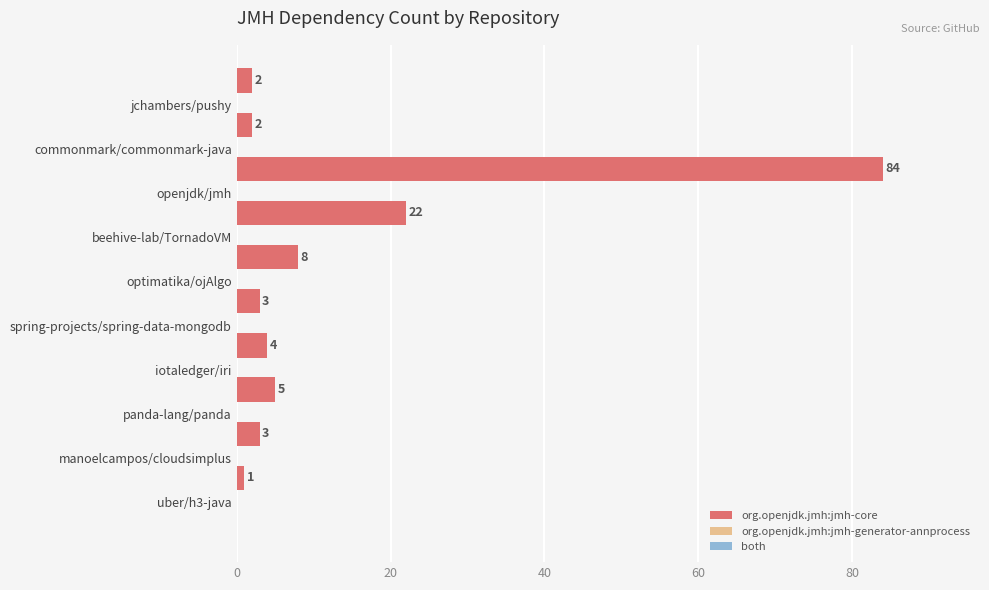

What is the maximum value shown in the chart?

84